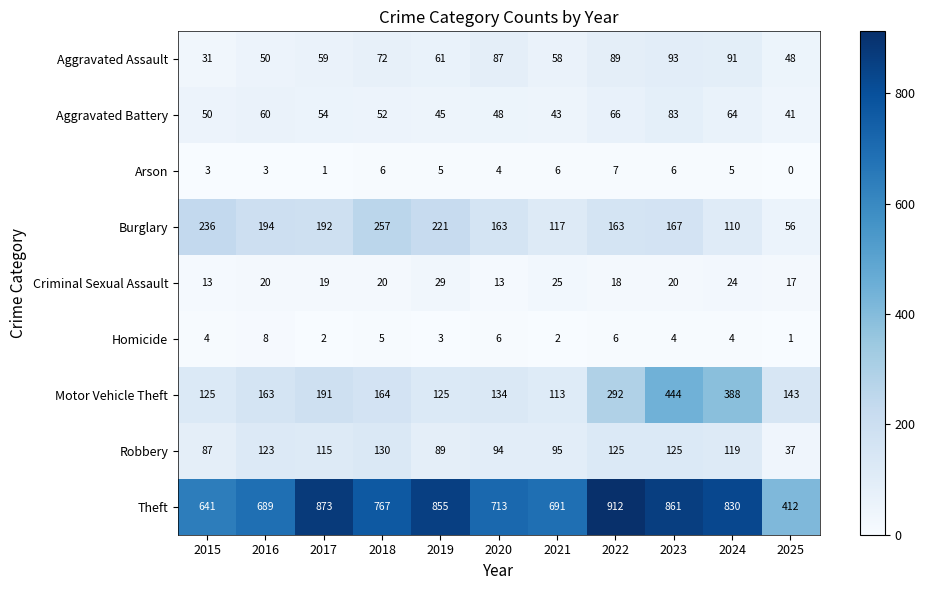

Rank the series at 2024 from highest to lowest value.

Theft, Motor Vehicle Theft, Robbery, Burglary, Aggravated Assault, Aggravated Battery, Criminal Sexual Assault, Arson, Homicide